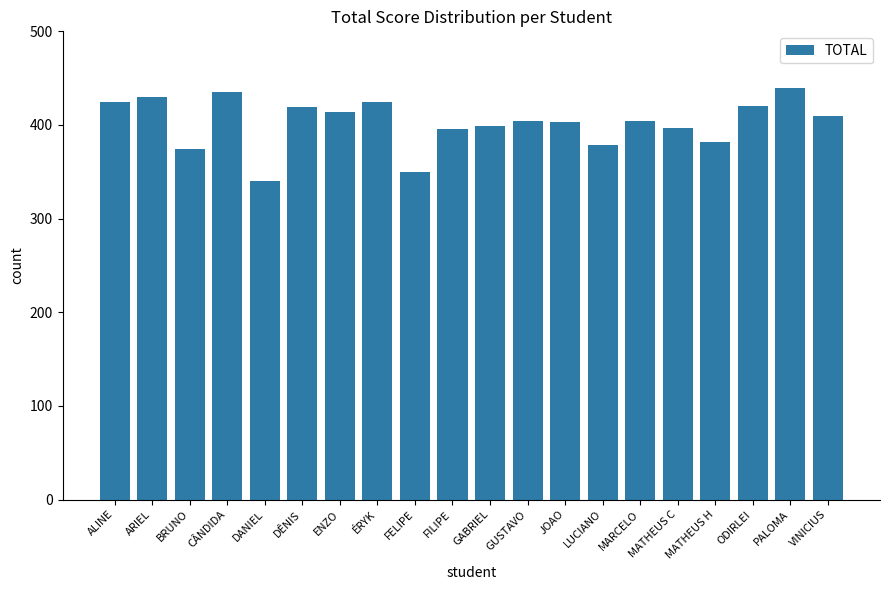

What is the greatest value displayed?

440